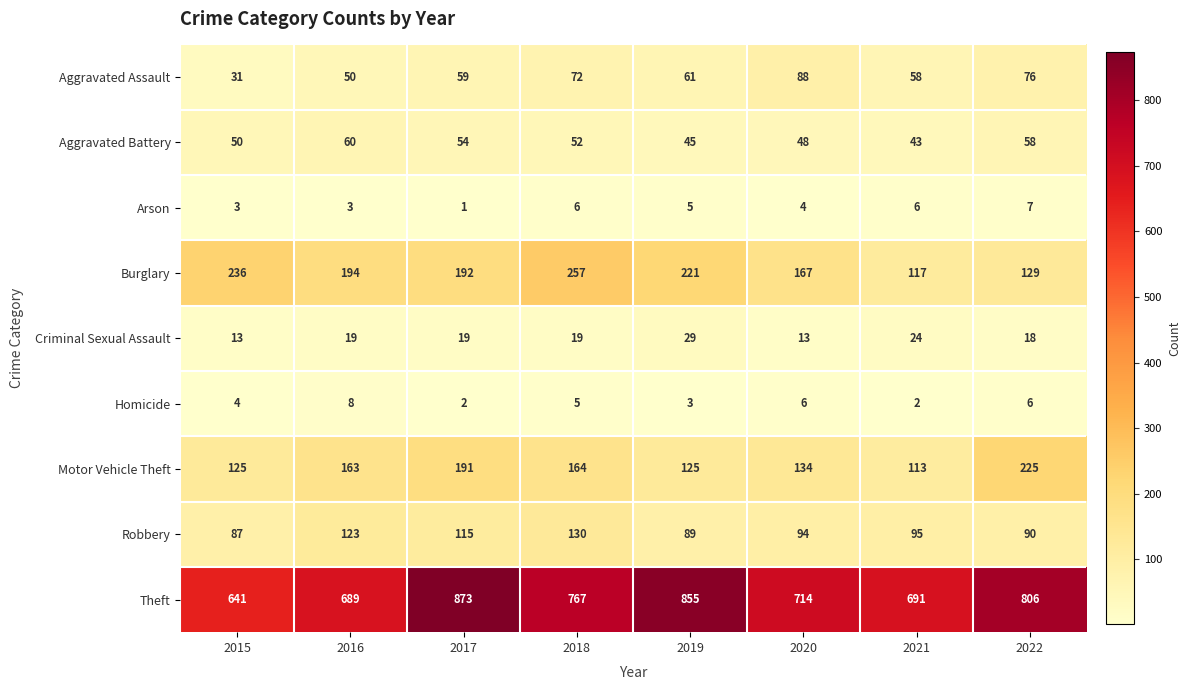

At which category does the chart reach its peak across all series?

2017